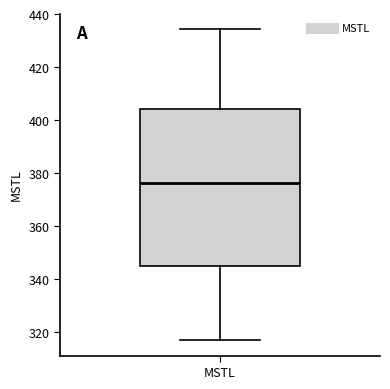

Read this box plot against the y-axis: the position of the median line, the range covered by the box, and the ends of both whiskers. The values are not printed on the chart, so give them approximately, as read against the axis.

median 376, box 344 to 404, whiskers 316 to 434